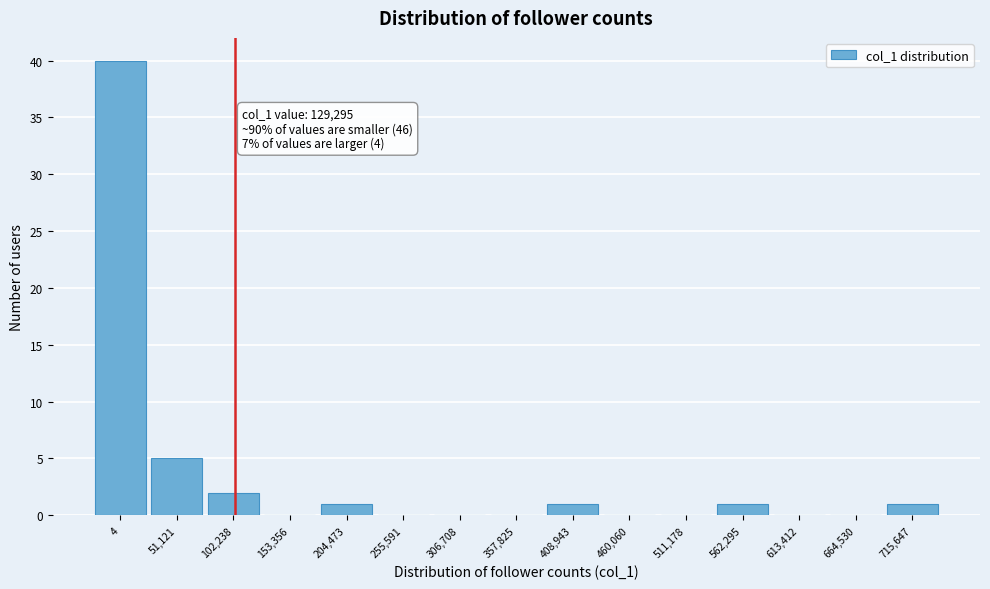

Reading right to left, extract all data points from this chart.

715,647=1	664,530=0	613,412=0	562,295=1	511,178=0	460,060=0	408,943=1	357,825=0	306,708=0	255,591=0	204,473=1	153,356=0	102,238=2	51,121=5	4=40